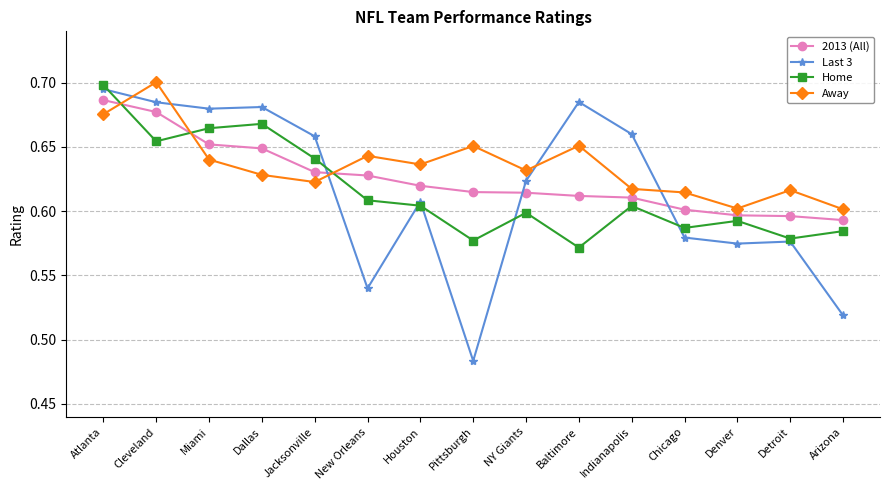

How many interior local peaks does the Away series have?

5